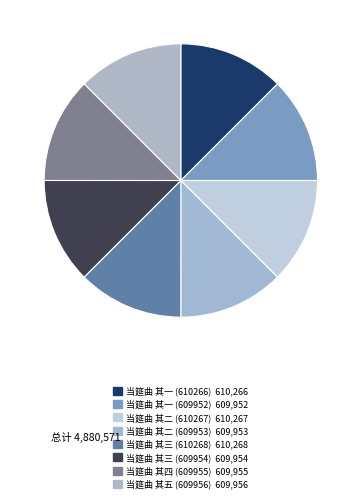

Count the number of slices in the pie.

8